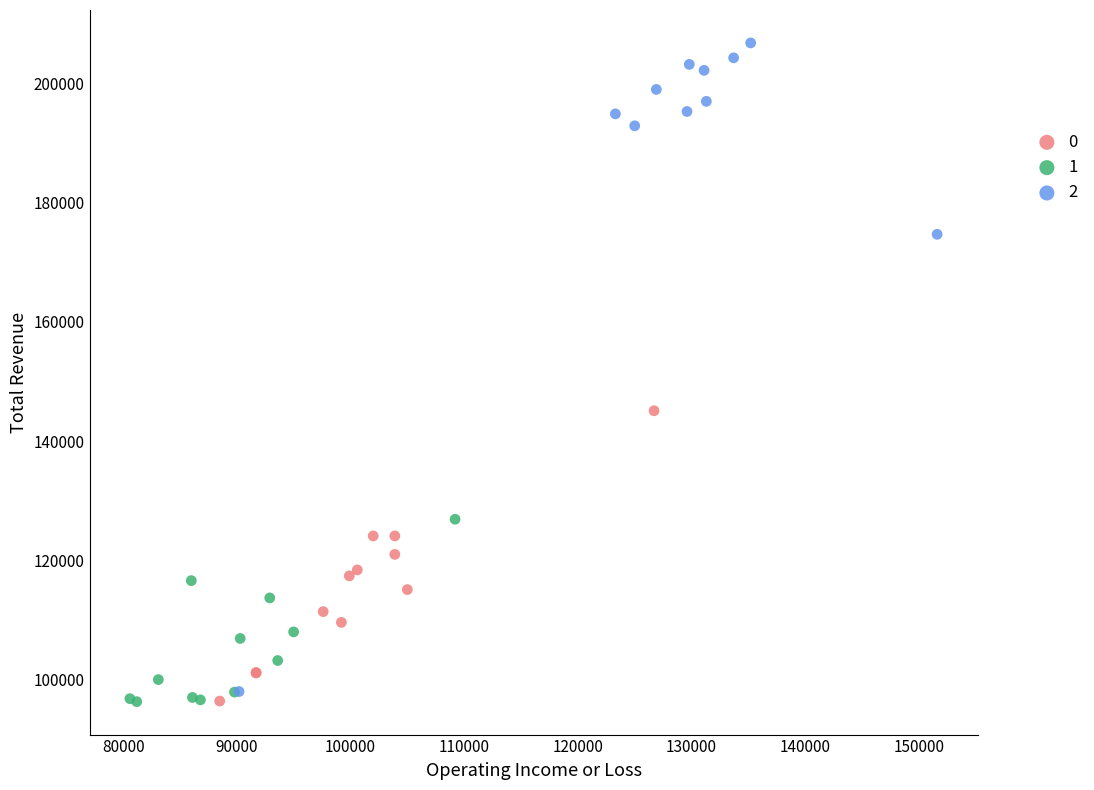

What are all the series names shown in the legend?

0, 1, 2